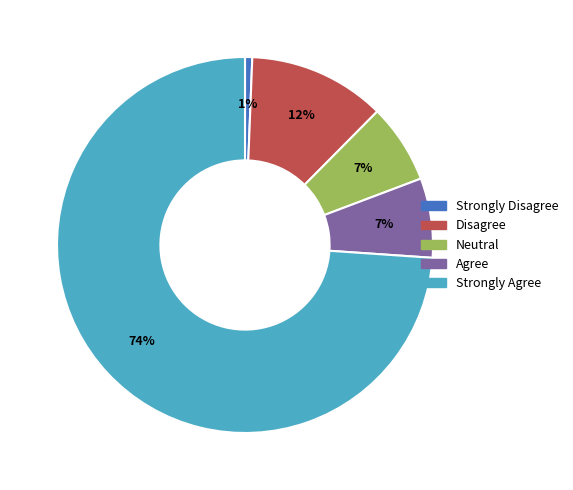

To the nearest percent, what portion does Strongly Disagree represent?

1%